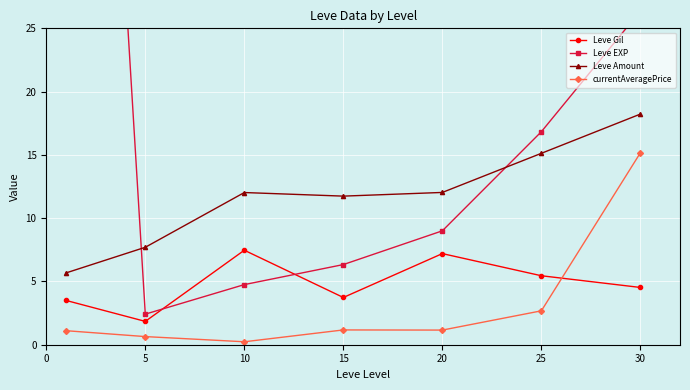

What is the value of the Leve Amount point at the 3rd from the left?

12.0